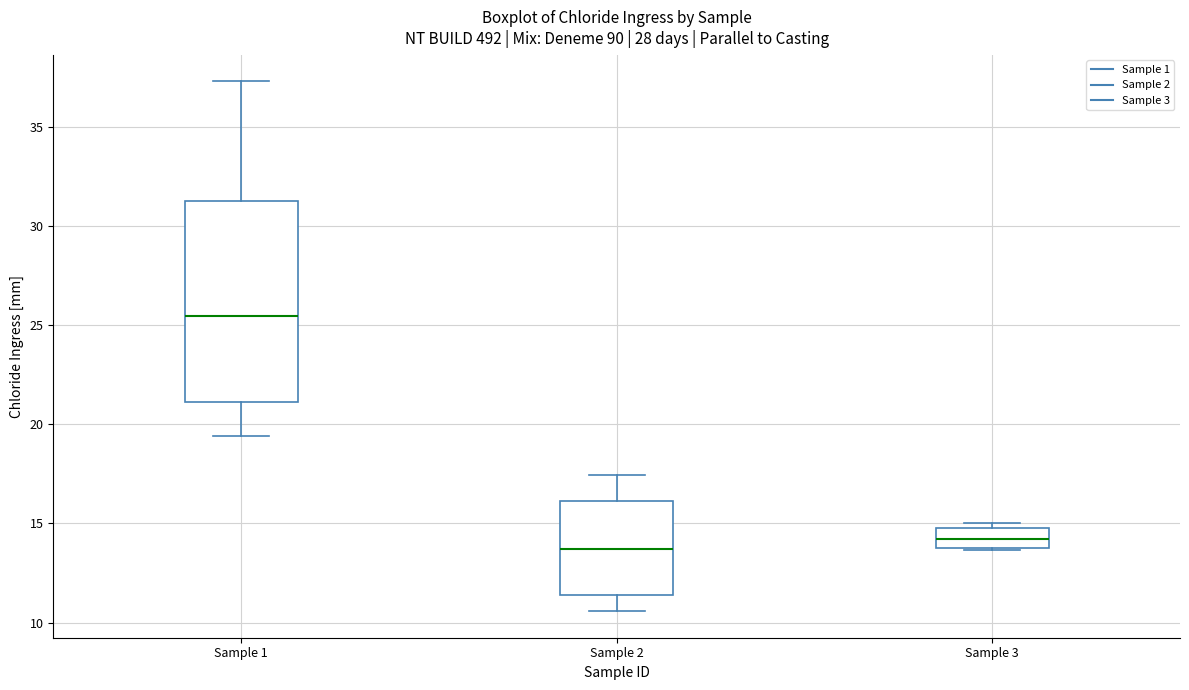

Reading left to right, transcribe this box plot: for each box, give where its median line is, the range the box spans, and where its two whiskers end, as read against the y-axis. The values are not printed on the chart, so give them approximately, as read against the axis.

Sample 1: median 25.5, box 21.0 to 31.5, whiskers 19.5 to 37.5
Sample 2: median 13.5, box 11.5 to 16.0, whiskers 10.5 to 17.5
Sample 3: median 14.0, box 13.5 to 15.0, whiskers 13.5 to 15.0 (just above the box's upper edge)